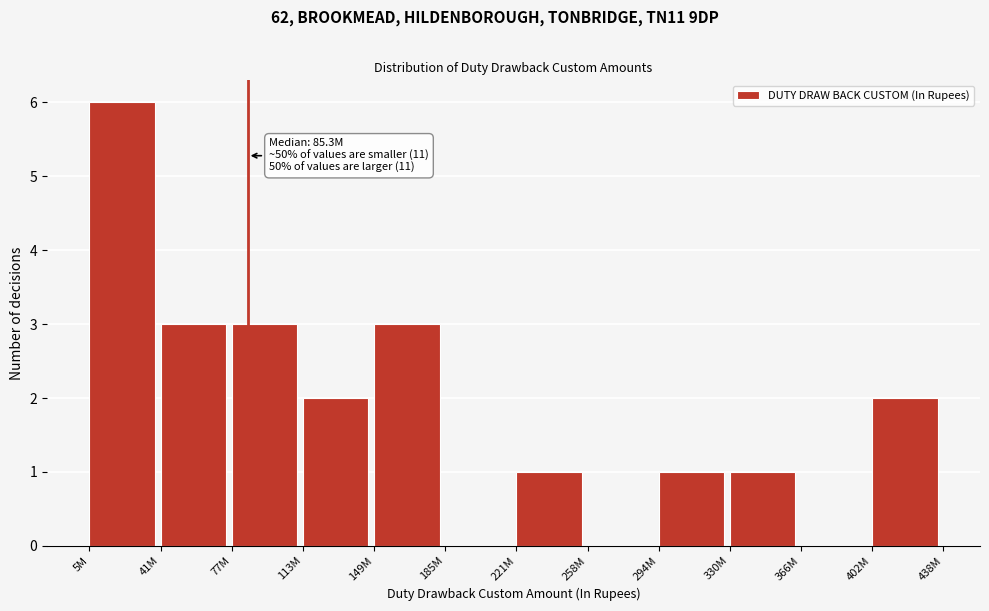

Reading left to right, transcribe all the data shown in this chart.

5M=6	41M=3	77M=3	113M=2	149M=3	185M=0	221M=1	258M=0	294M=1	330M=1	366M=0	402M=2